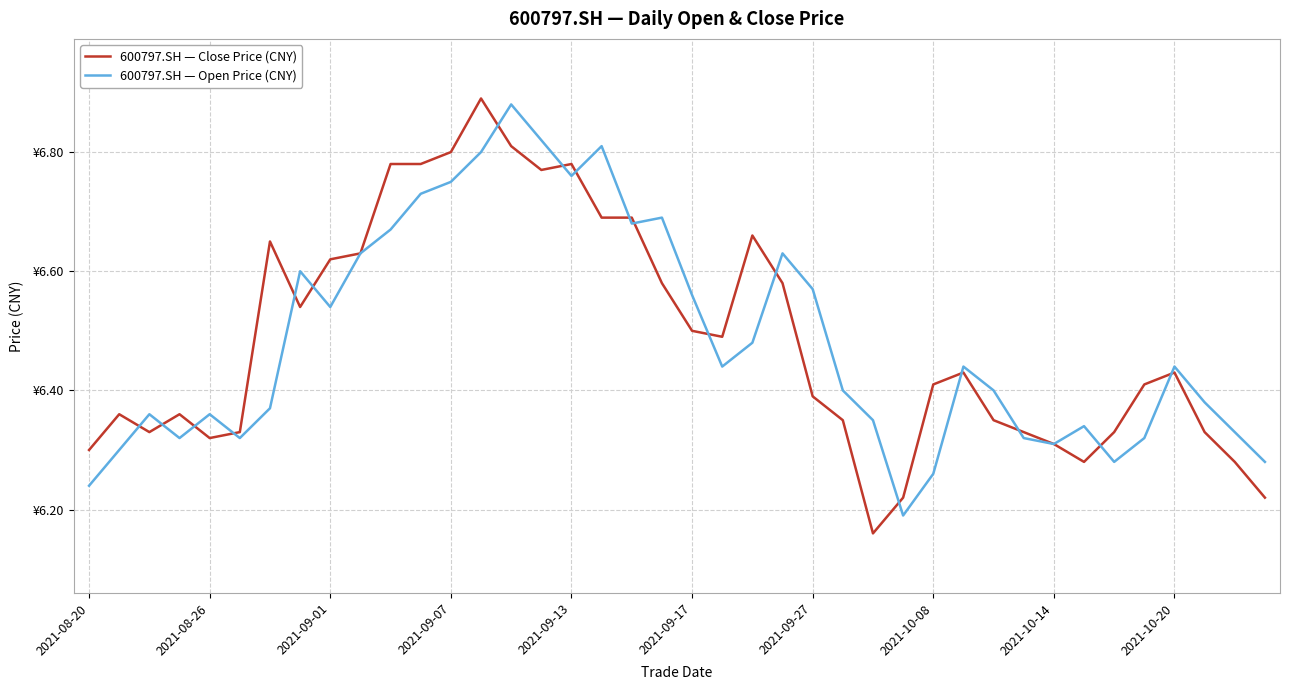

True or false: 600797.SH — Close Price (CNY) and 600797.SH — Open Price (CNY) intersect in this chart.

True